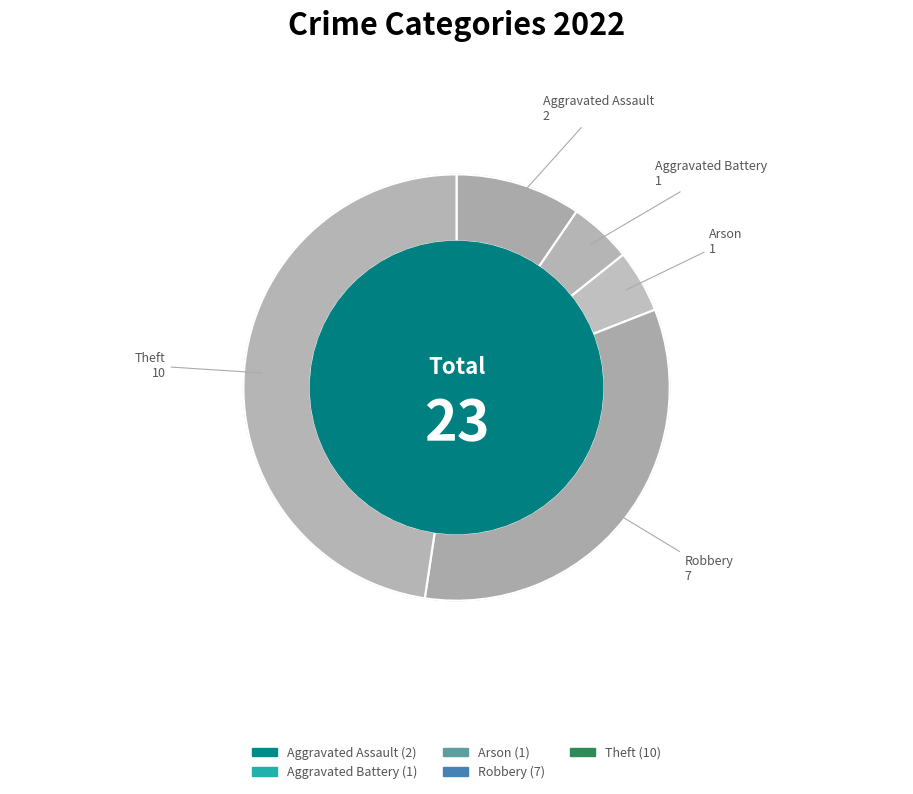

Which category has the smallest portion of the pie?

Aggravated Battery